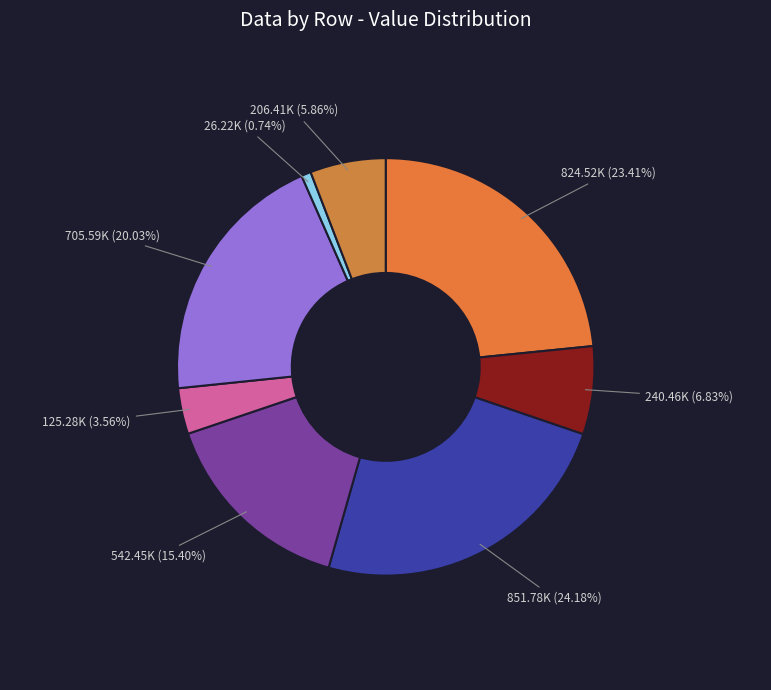

How many segments does this pie chart have?

8